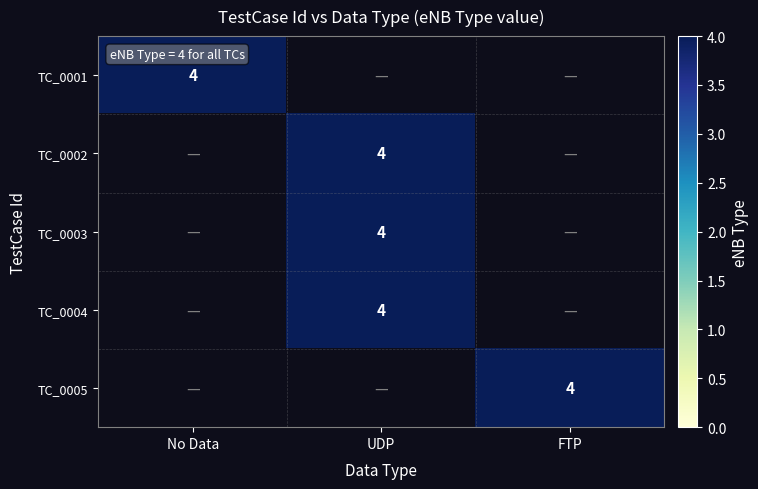

Count the number of categories in the chart.

3